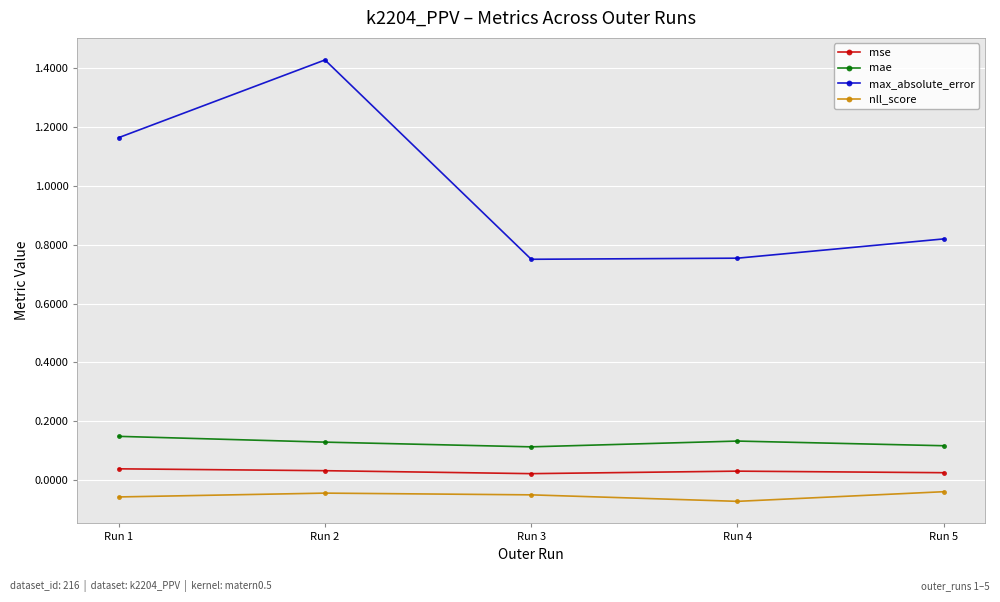

How many max_absolute_error values are between 0 and 1?

3